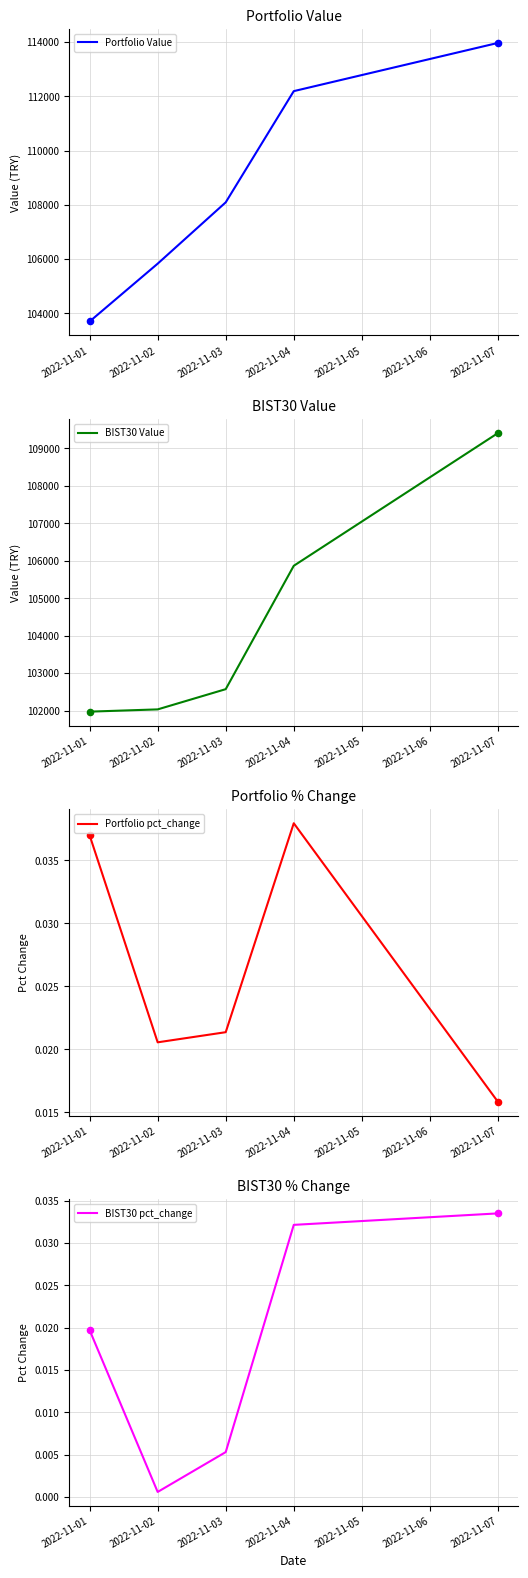

What are all the series names shown in the legend?

Portfolio Value, BIST30 Value, Portfolio pct_change, BIST30 pct_change